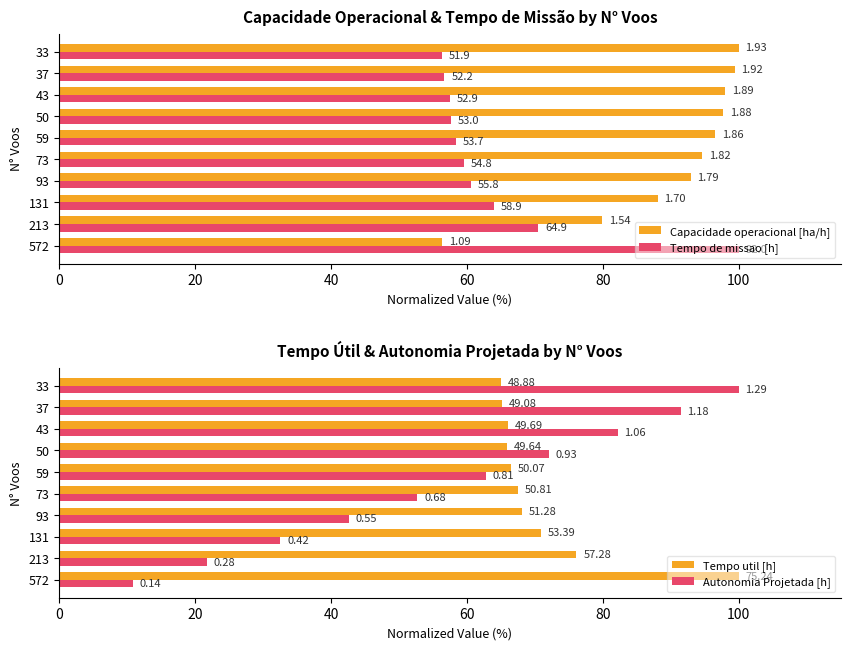

At how many categories does at least one series exceed 61?

10